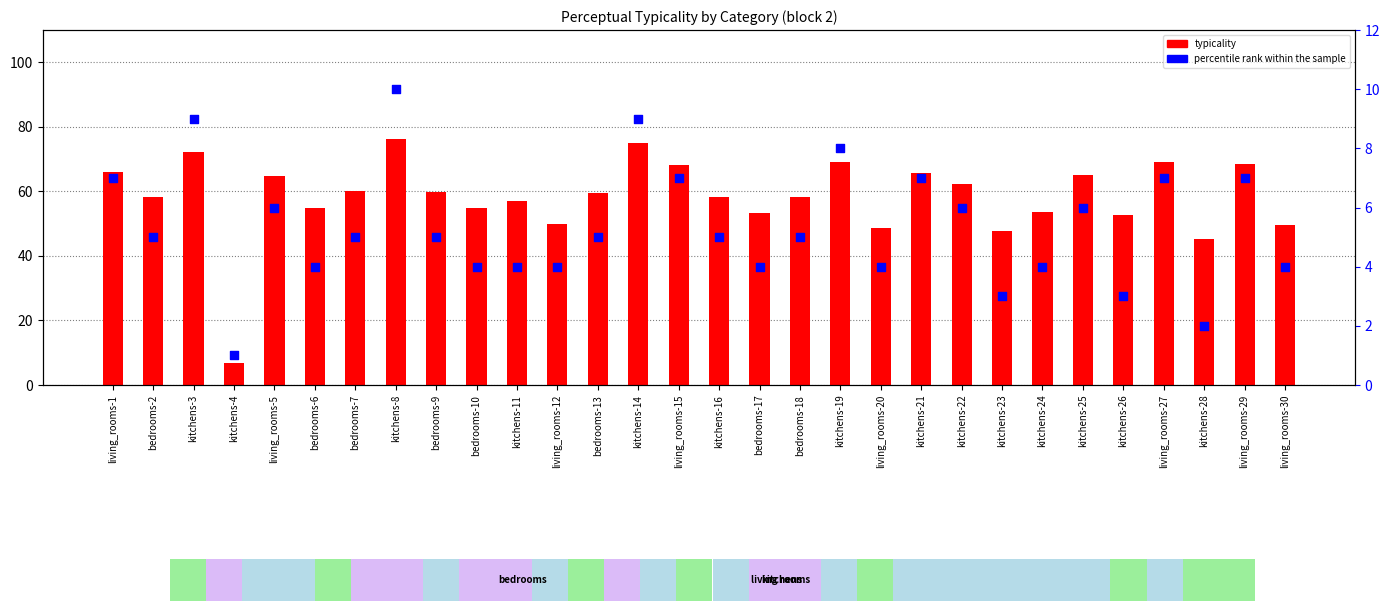

Which series has the largest total across all categories?

typicality